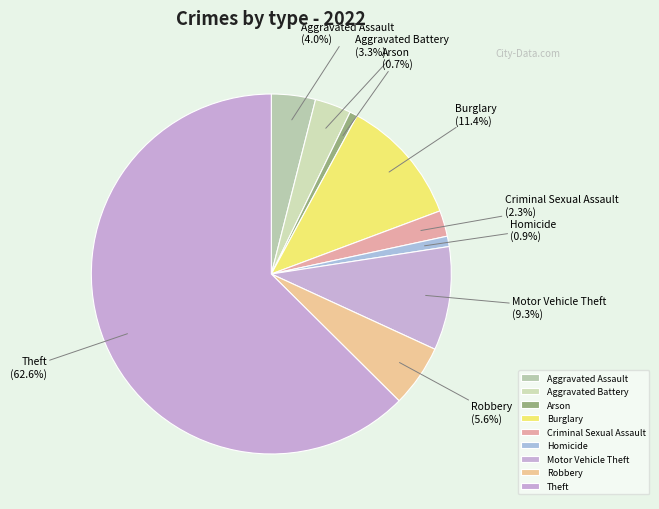

Combined, what portion of the pie is Aggravated Assault and Motor Vehicle Theft?

13.3%